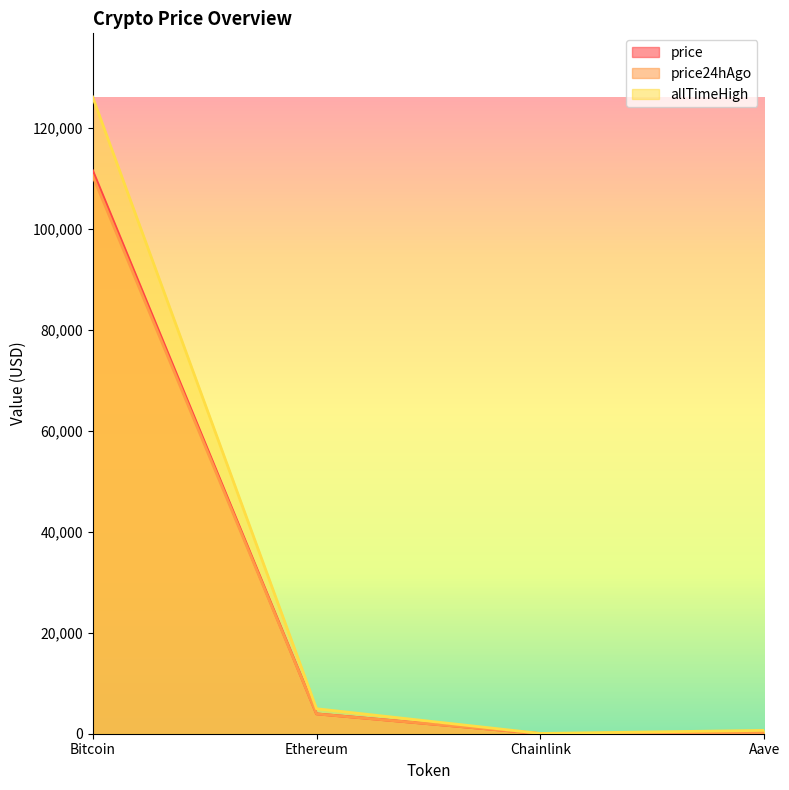

List the series in order of their peak value, highest first.

allTimeHigh, price, price24hAgo